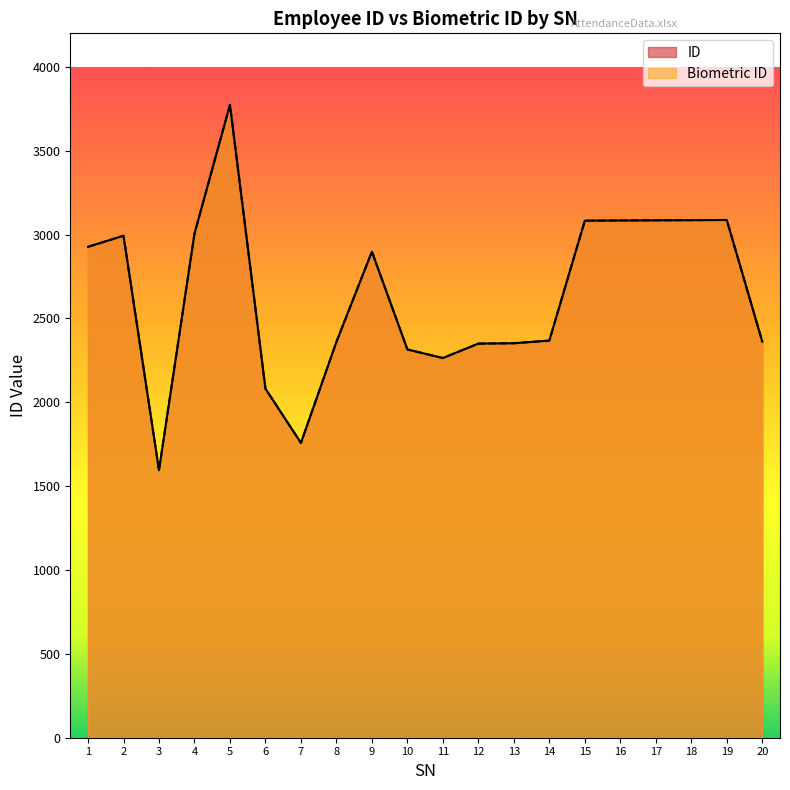

How many data points in Biometric ID are above 2898?

9